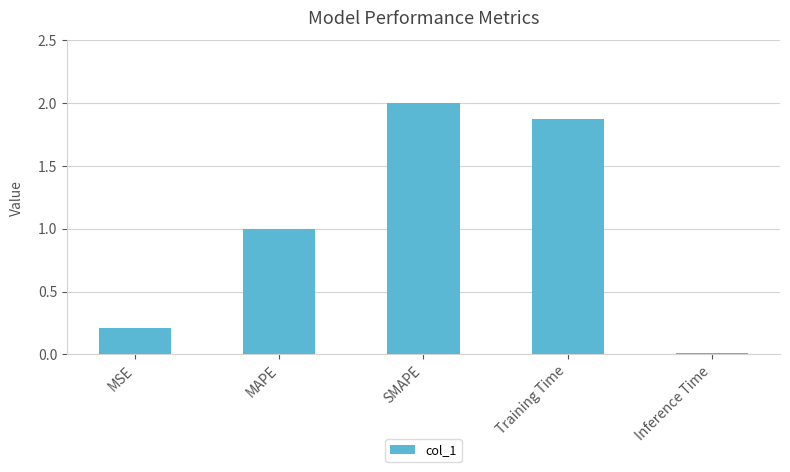

True or false: the data shows 1.0 at MAPE.

True